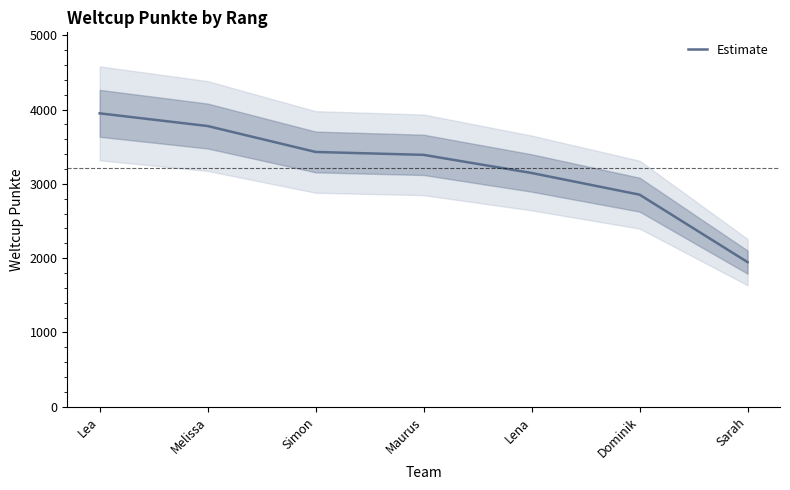

Between Simon and Lea, which is larger?

Lea